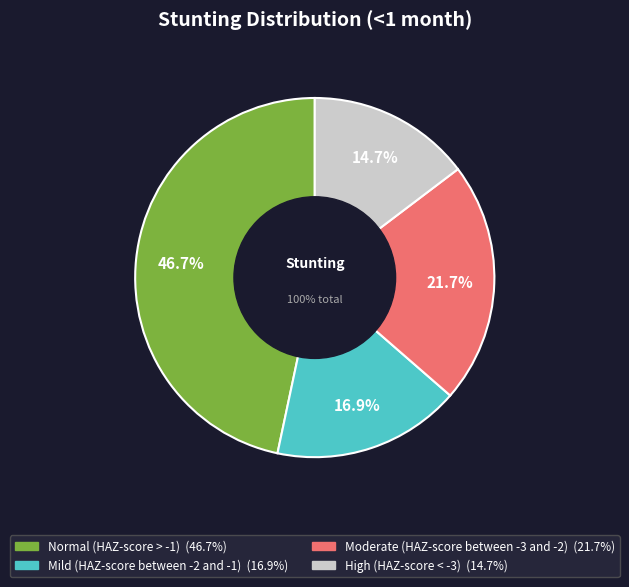

How many segments does this pie chart have?

4